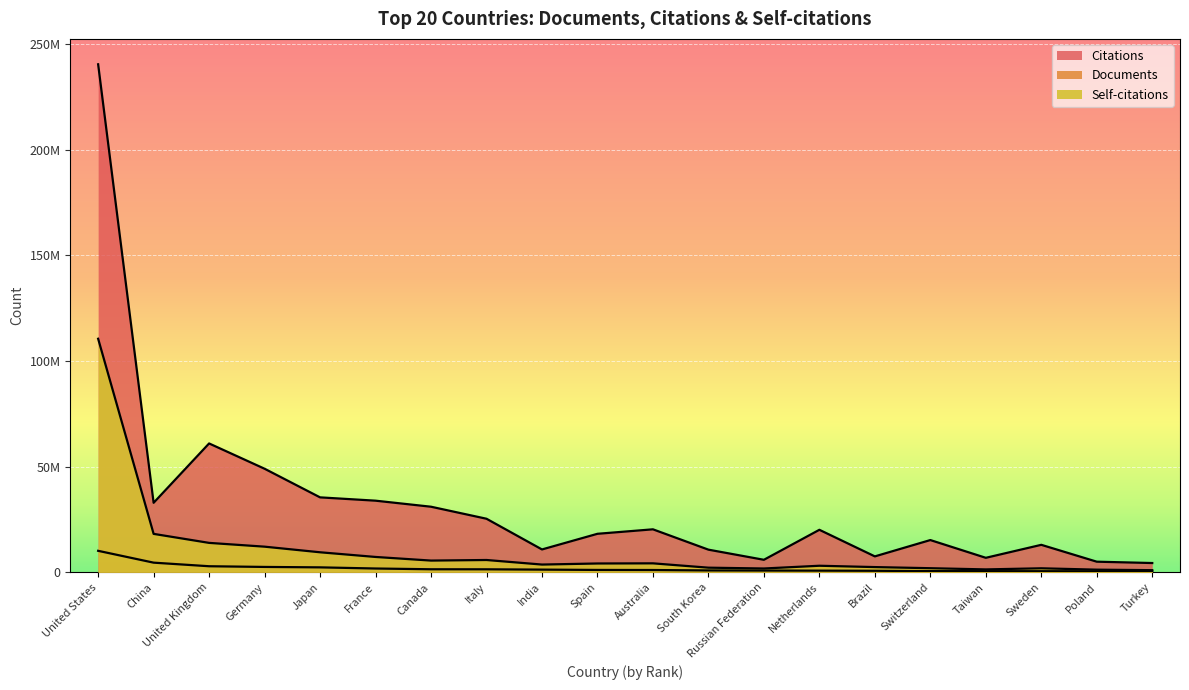

What is the label of the 4th point from the left?

Germany